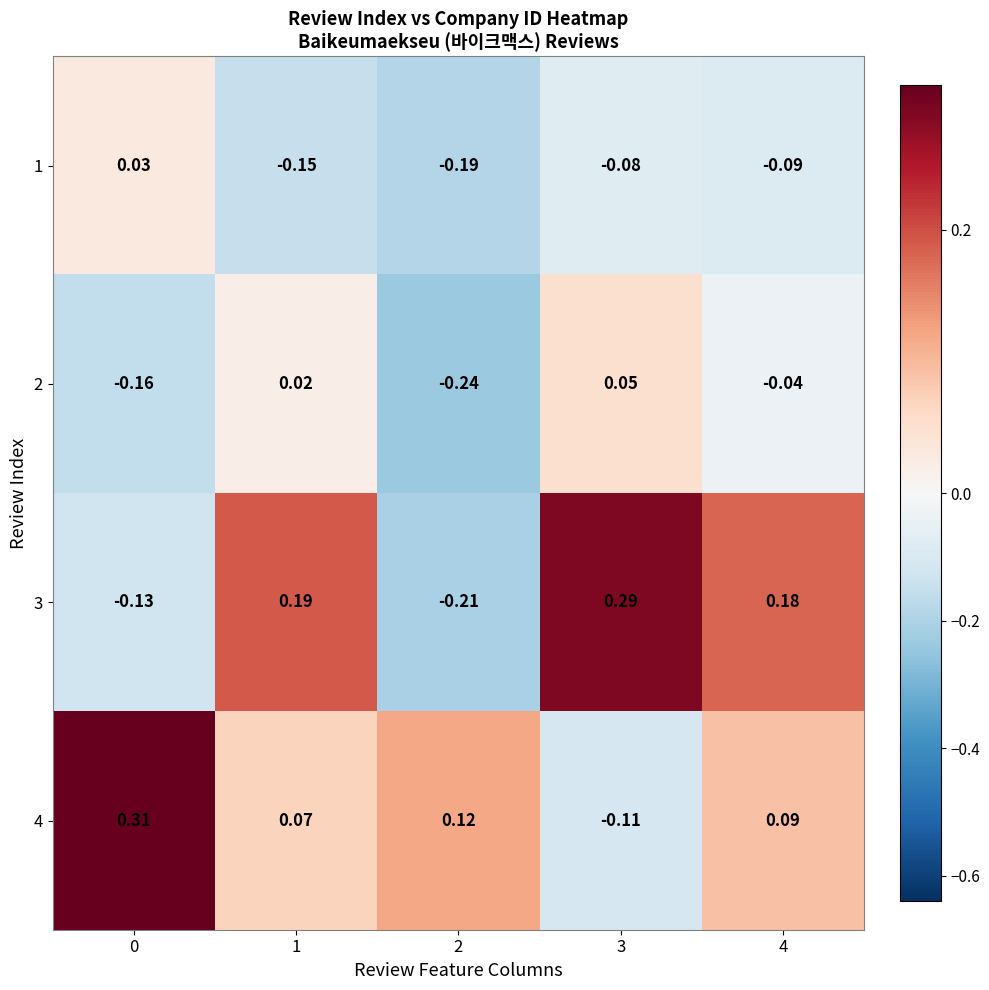

Which series changed the most between 0 and 1?

3